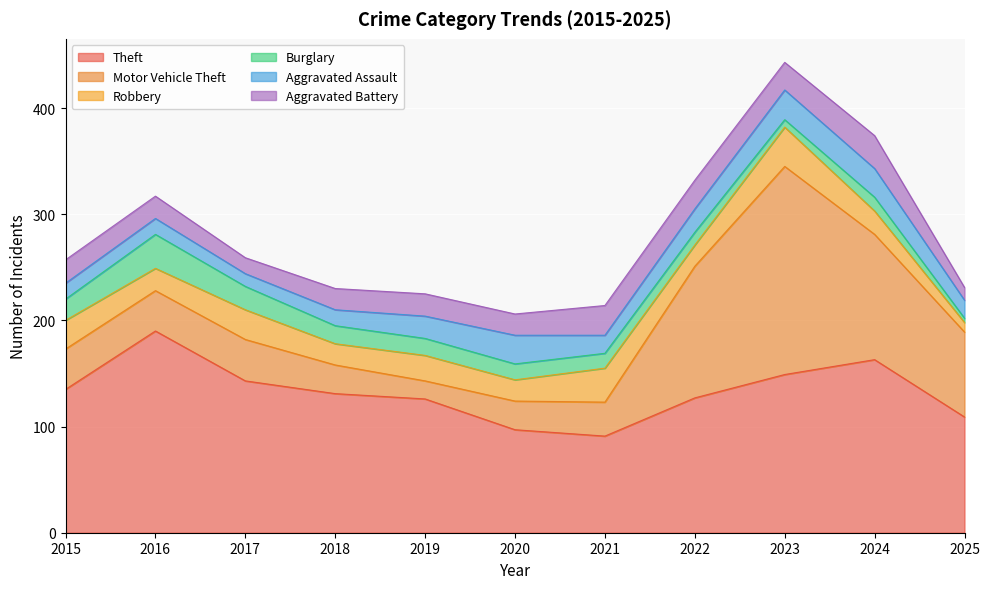

In Motor Vehicle Theft, how many points are higher than both neighbors (excluding endpoints)?

2